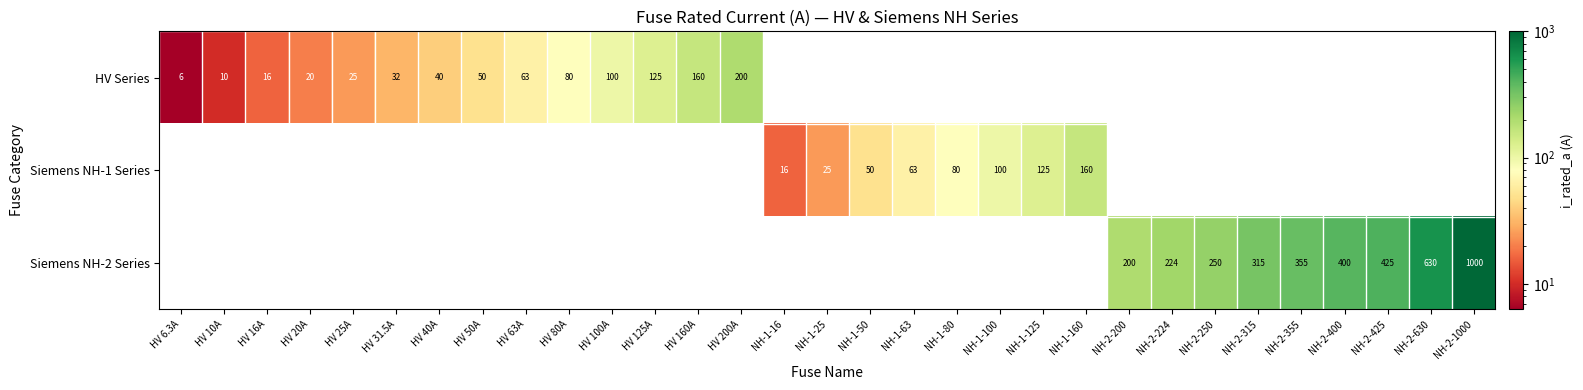

The value of Siemens NH-1 Series at NH-1-16 is 16.0. True or false?

True